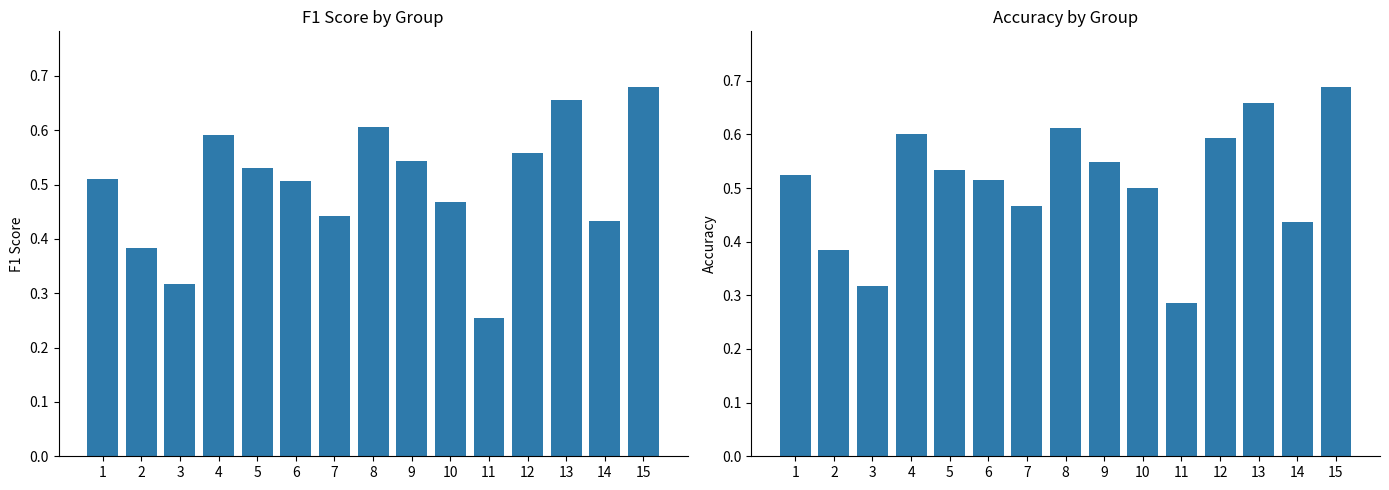

Reading right to left, extract all data points from this chart.

f1: 0.7	0.4	0.7	0.6	0.3	0.5	0.5	0.6	0.4	0.5	0.5	0.6	0.3	0.4	0.5
accuracy: 0.7	0.4	0.7	0.6	0.3	0.5	0.5	0.6	0.5	0.5	0.5	0.6	0.3	0.4	0.5